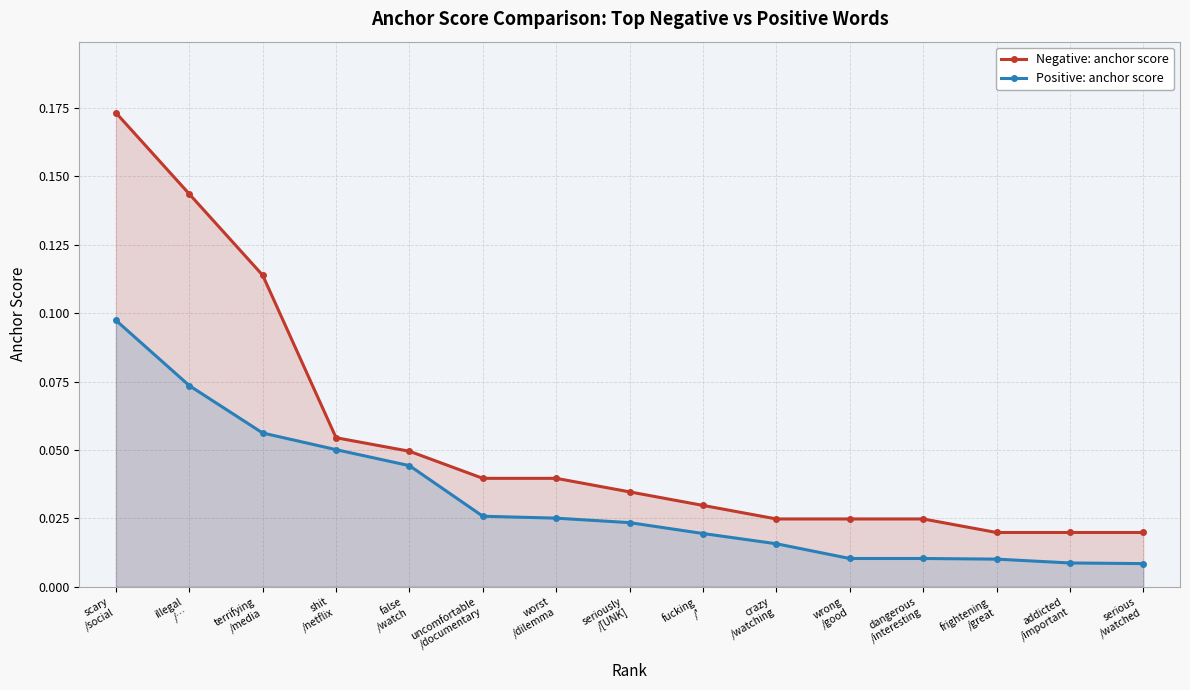

What is the label of the 15th point from the right?

scary
/social